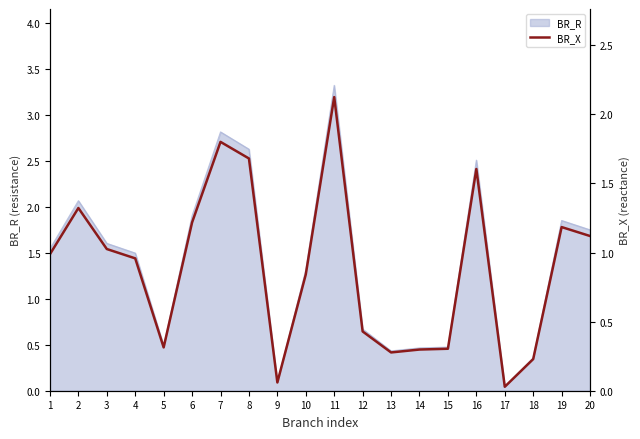

Reading right to left, list all the values displayed in this chart.

1.1	1.2	0.2	0.0	1.6	0.3	0.3	0.3	0.4	2.1	0.8	0.1	1.7	1.8	1.2	0.3	1.0	1.0	1.3	1.0